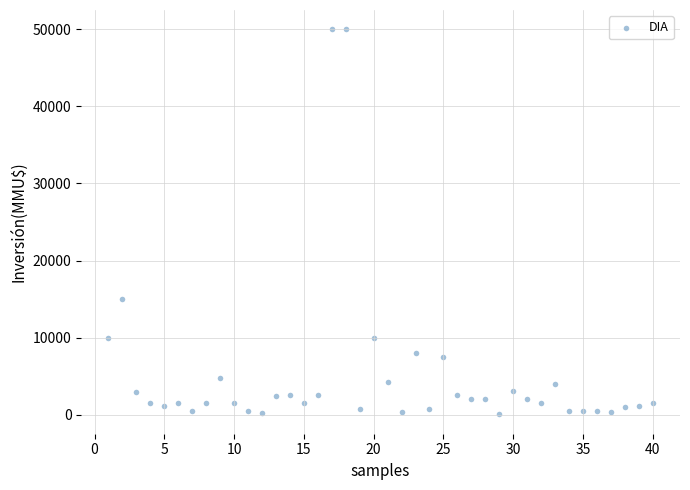

What Y value in the scatter plot is closest to 25019?

15000